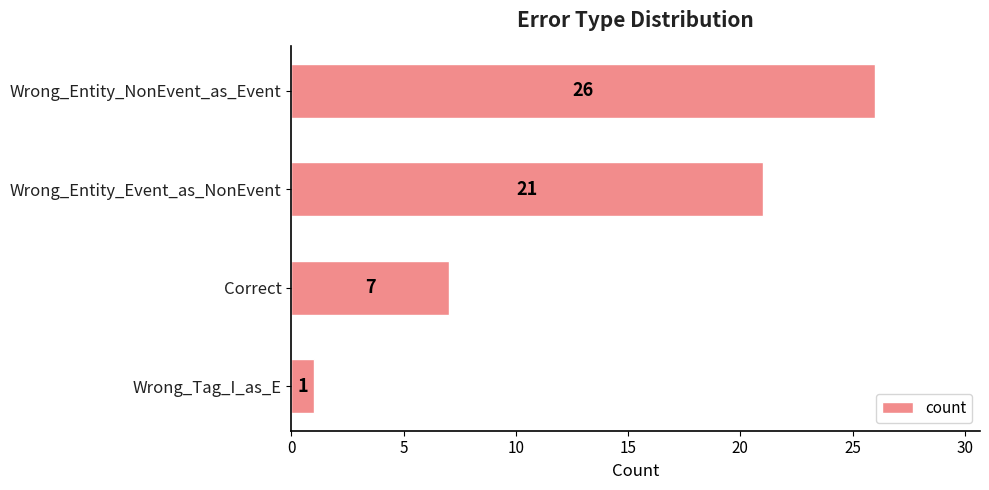

What is the change in value from Wrong_Entity_NonEvent_as_Event to Wrong_Tag_I_as_E?

-25